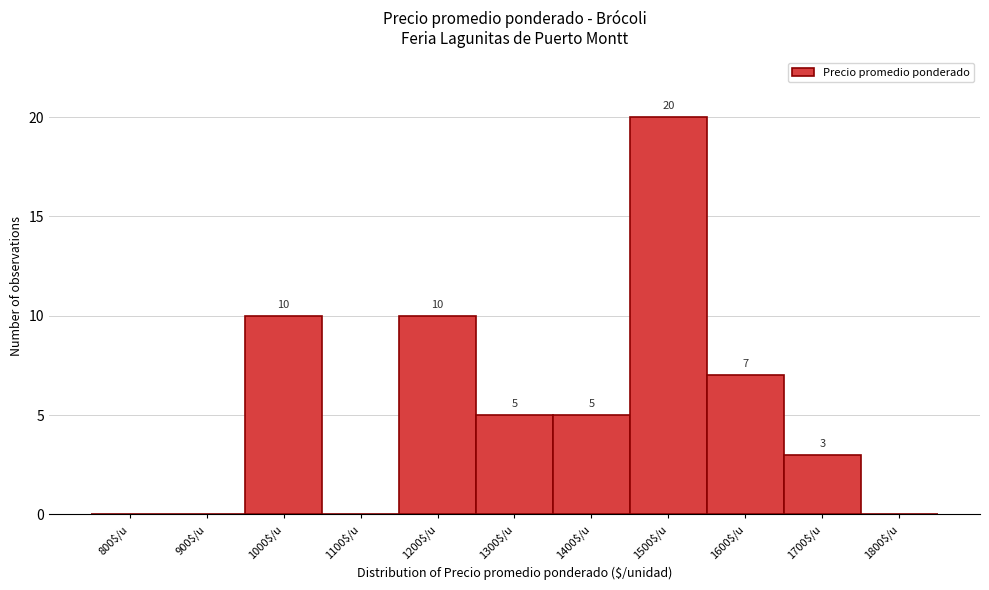

At which label does the data first exceed 5?

1000$/u